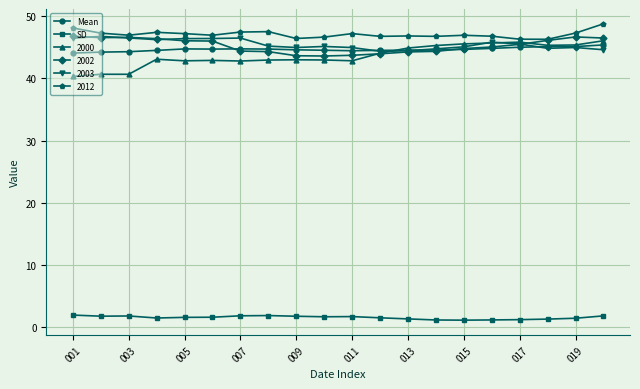

Which series has the widest spread of values?

2000